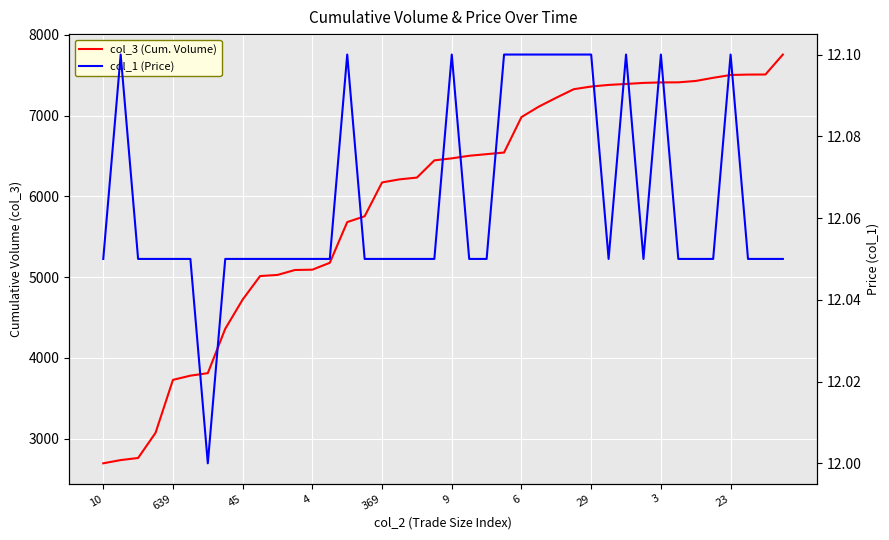

How many interior local valleys does the col_1 (Price) series have?

3